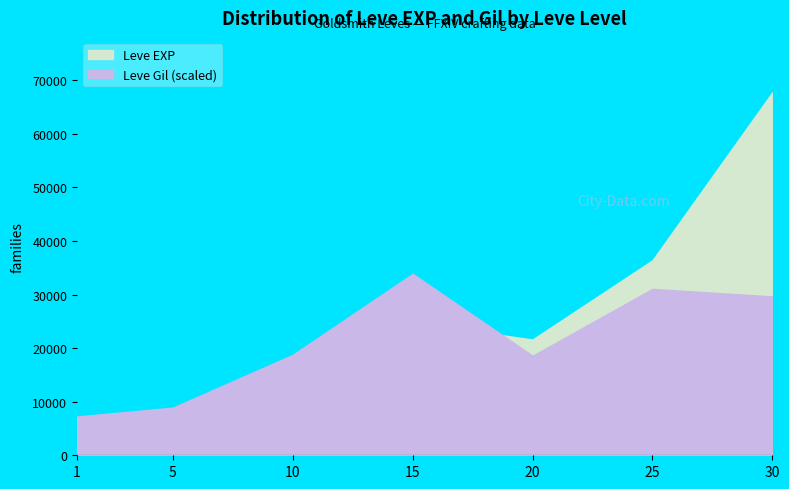

What is the difference between the second highest and second lowest values in the Leve EXP series?

32790.0